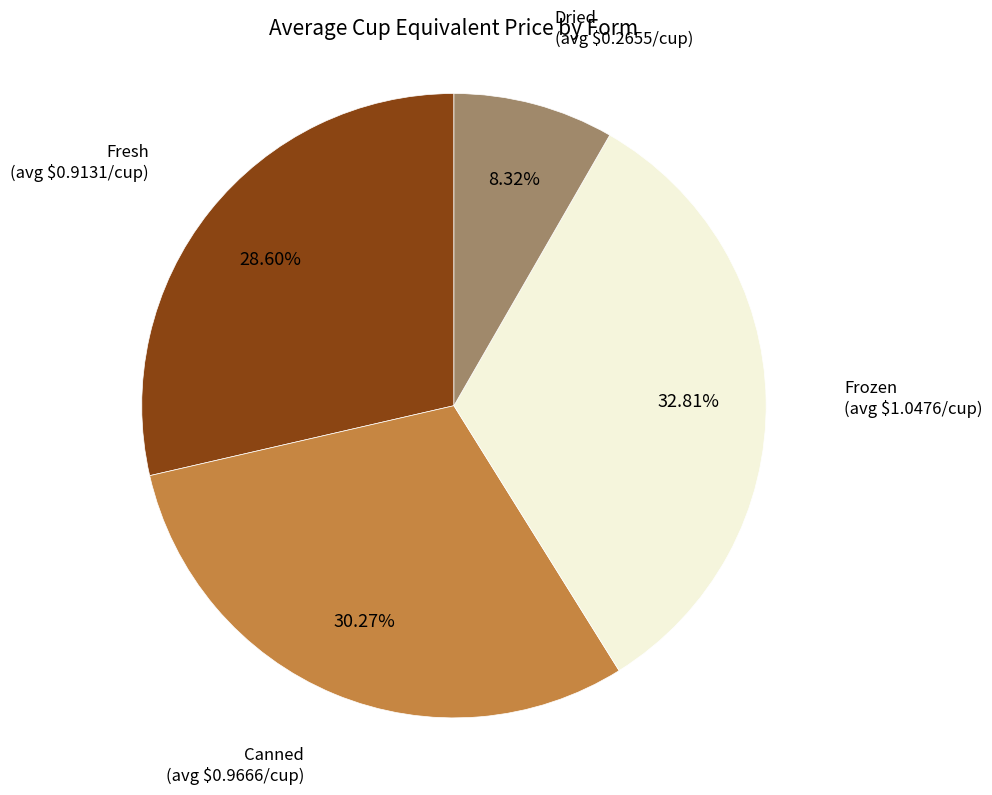

Is there any slice that represents more than half of the pie?

No